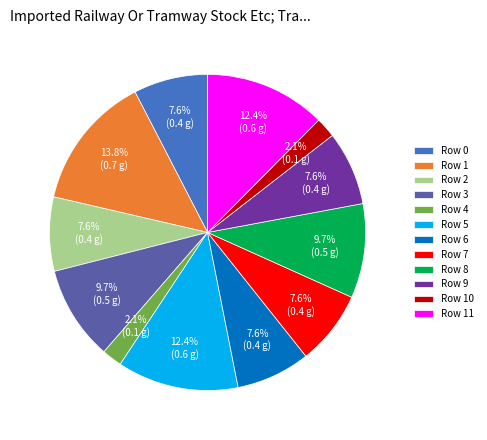

Which slice is the largest?

Row 1